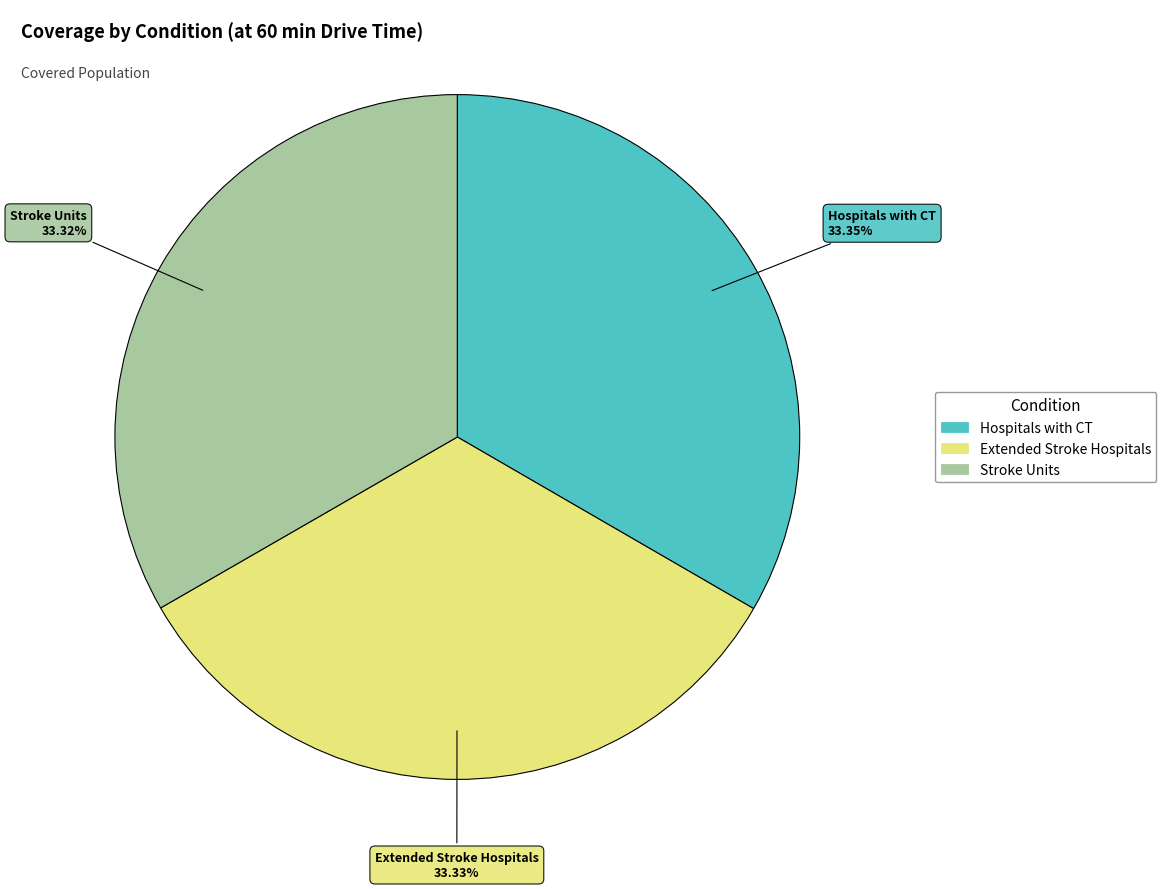

Count the number of slices in the pie.

3